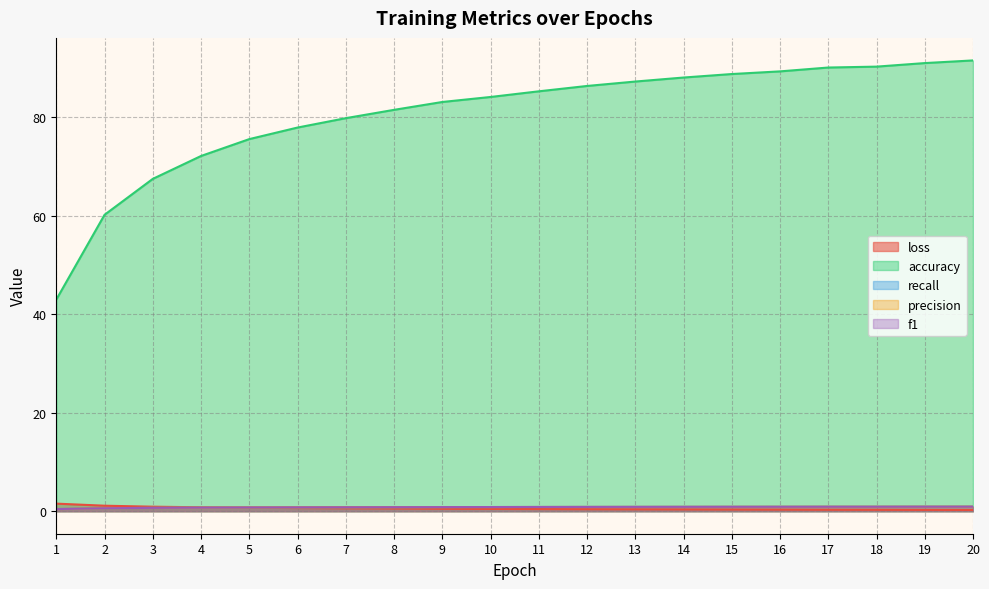

At which category is the sum across all series the highest?

20